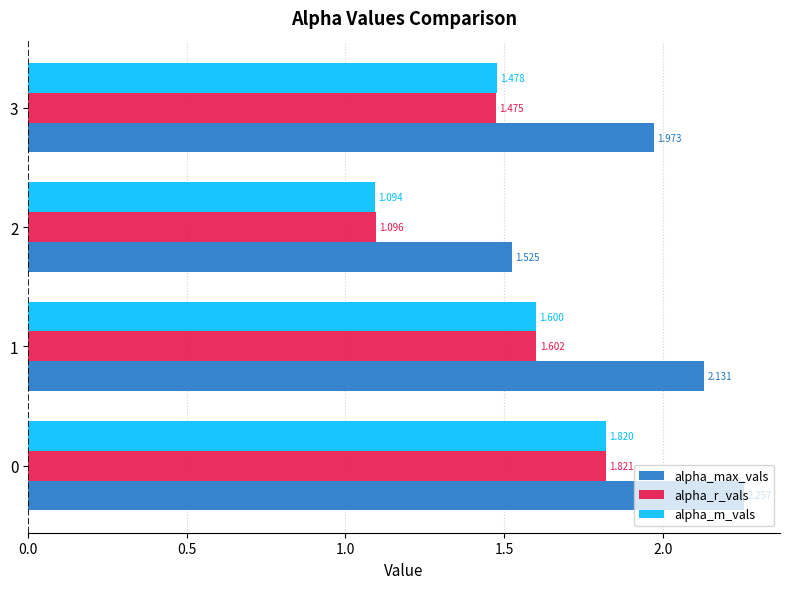

At how many categories does at least one series exceed 1?

4